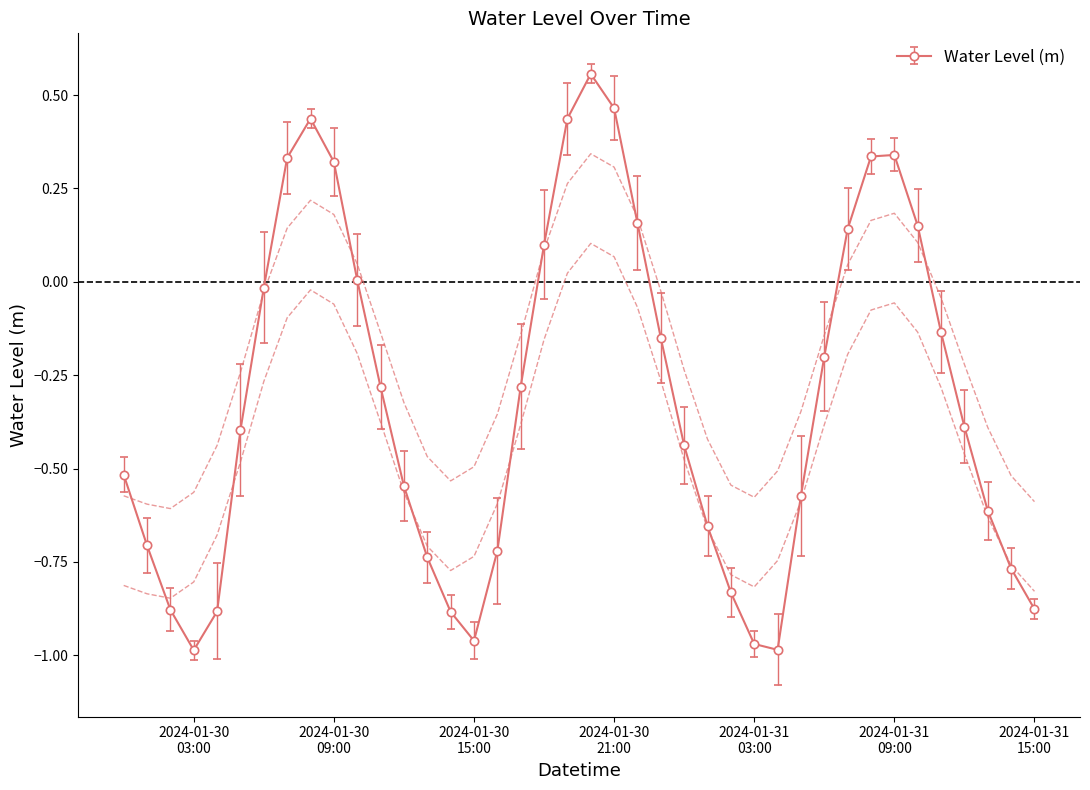

How many values exceed 0?

13